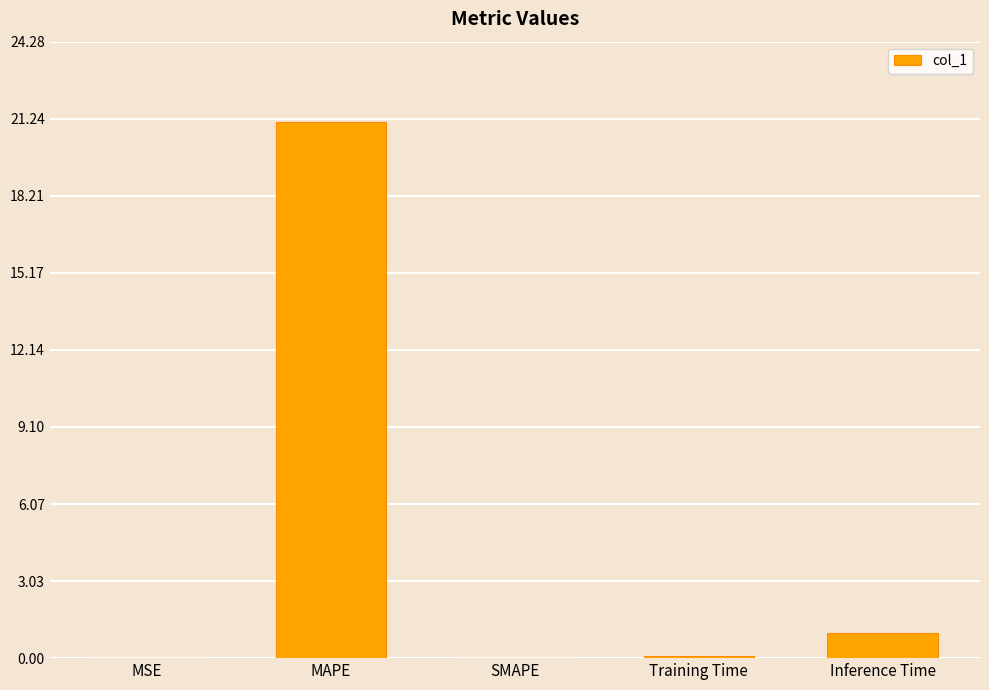

Does the chart contain stacked bars?

No